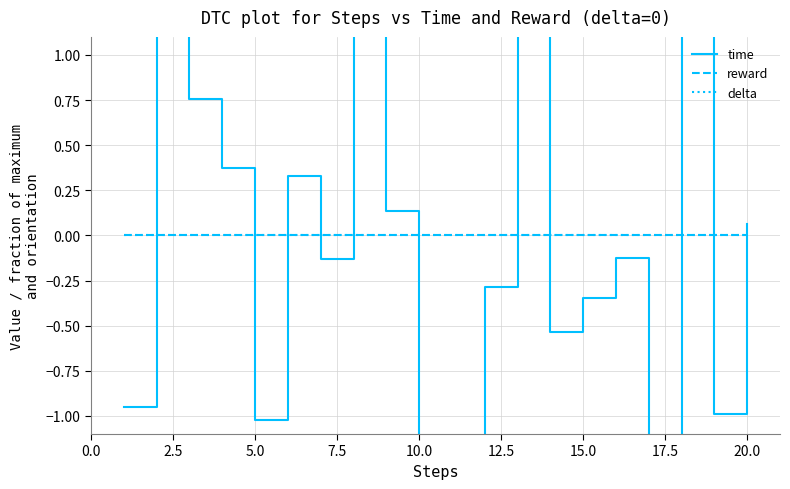

Reading right to left, transcribe all the data shown in this chart.

time: 0.1	-1.0	1.7	-1.2	-0.1	-0.3	-0.5	1.4	-0.3	-1.3	-1.2	0.1	1.1	-0.1	0.3	-1.0	0.4	0.8	2.3	-0.9
reward: 0.0	0.0	0.0	0.0	0.0	0.0	0.0	0.0	0.0	0.0	0.0	0.0	0.0	0.0	0.0	0.0	0.0	0.0	0.0	0.0
delta: 0.0	0.0	0.0	0.0	0.0	0.0	0.0	0.0	0.0	0.0	0.0	0.0	0.0	0.0	0.0	0.0	0.0	0.0	0.0	0.0